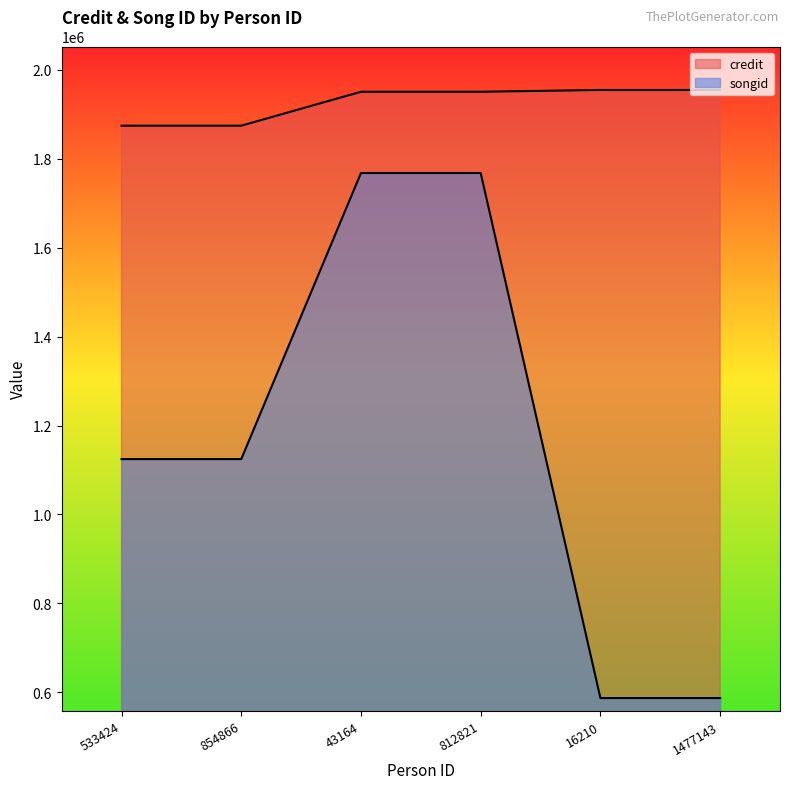

Where is songid nearest to the value 1177455?

533424